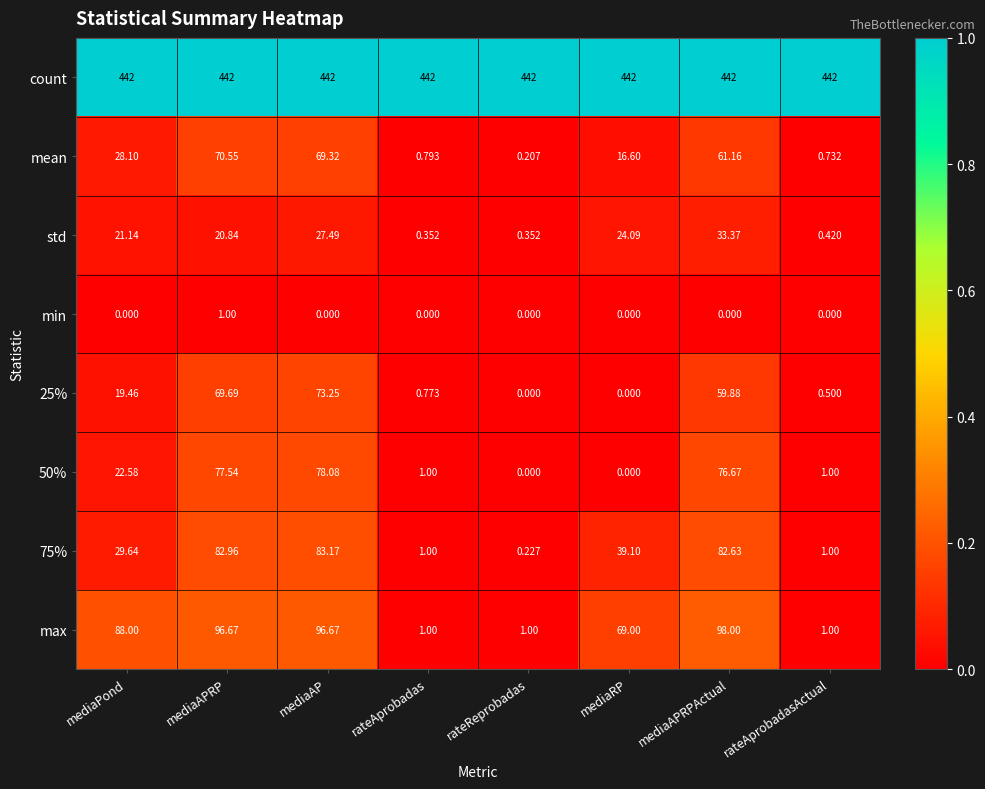

Which series has the largest range (max minus min)?

max